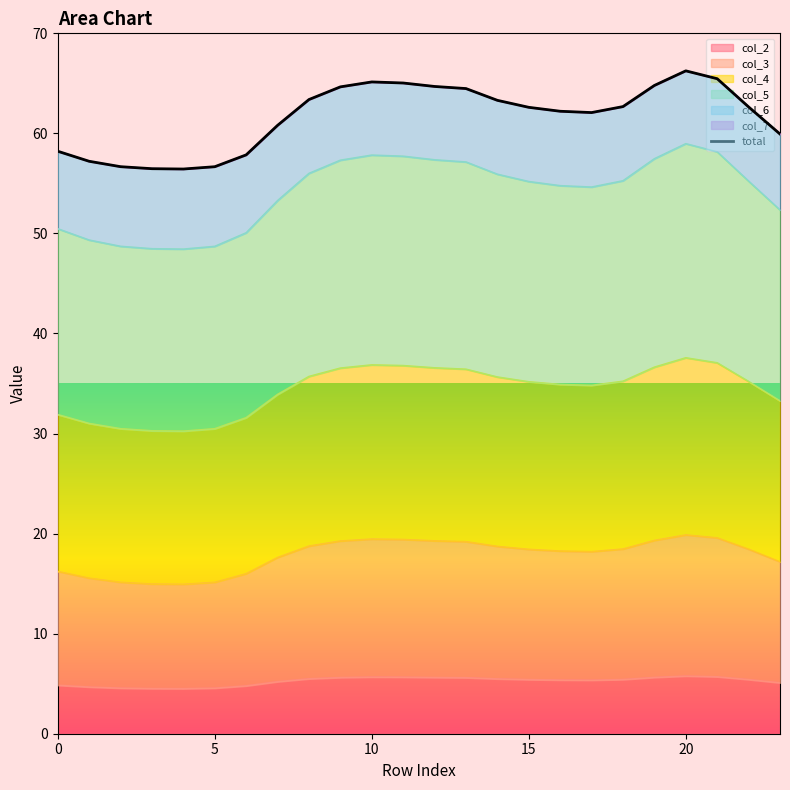

What is the minimum value for col_2?

4.5